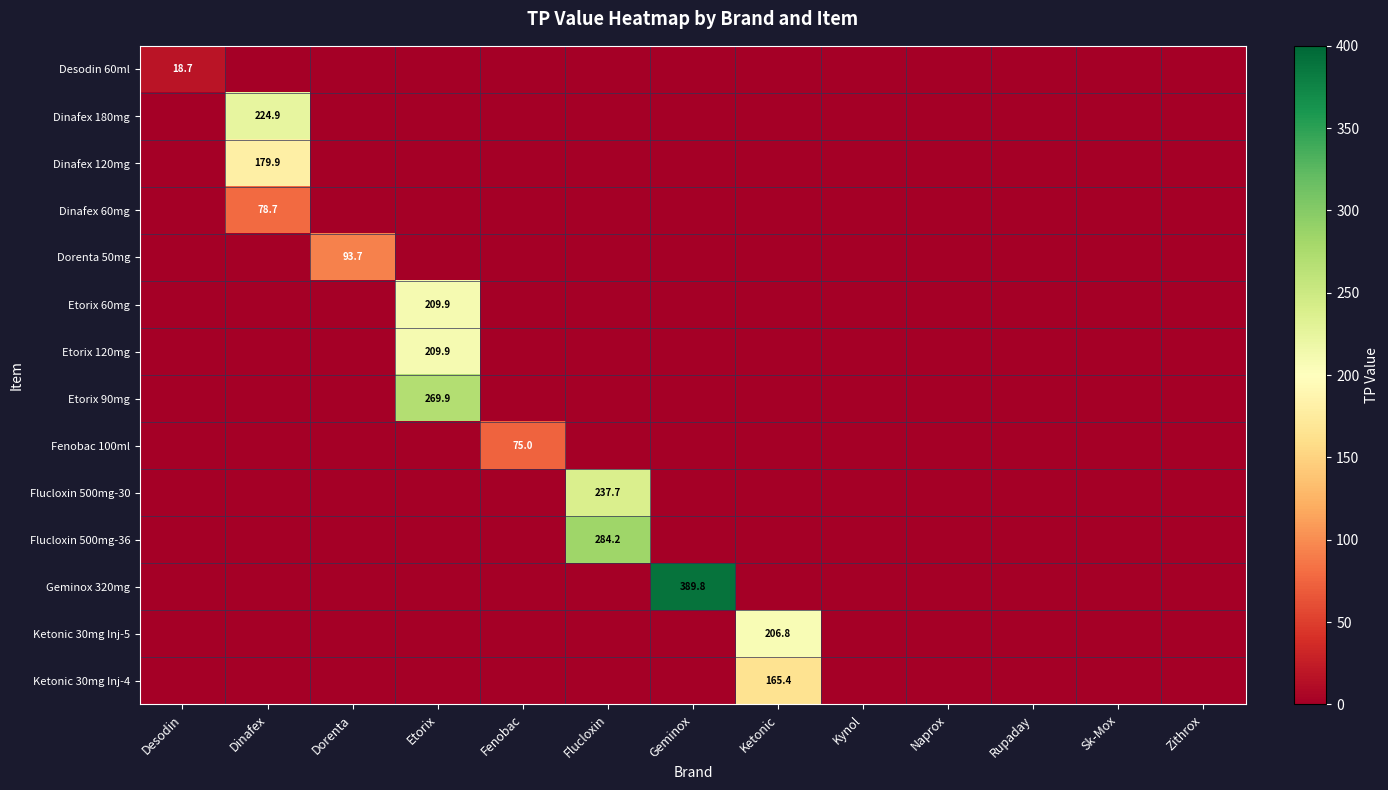

Where is Desodin 60ml nearest to the value 9?

Dinafex